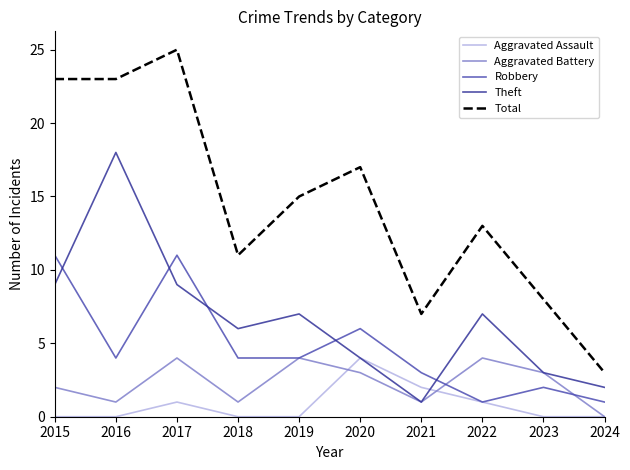

True or false: Robbery and Total cross at least once.

False